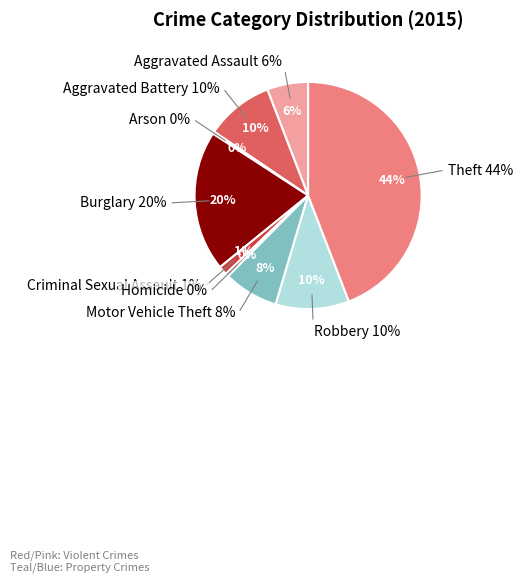

Combined, what portion of the pie is Aggravated Assault and Theft?

50.0%